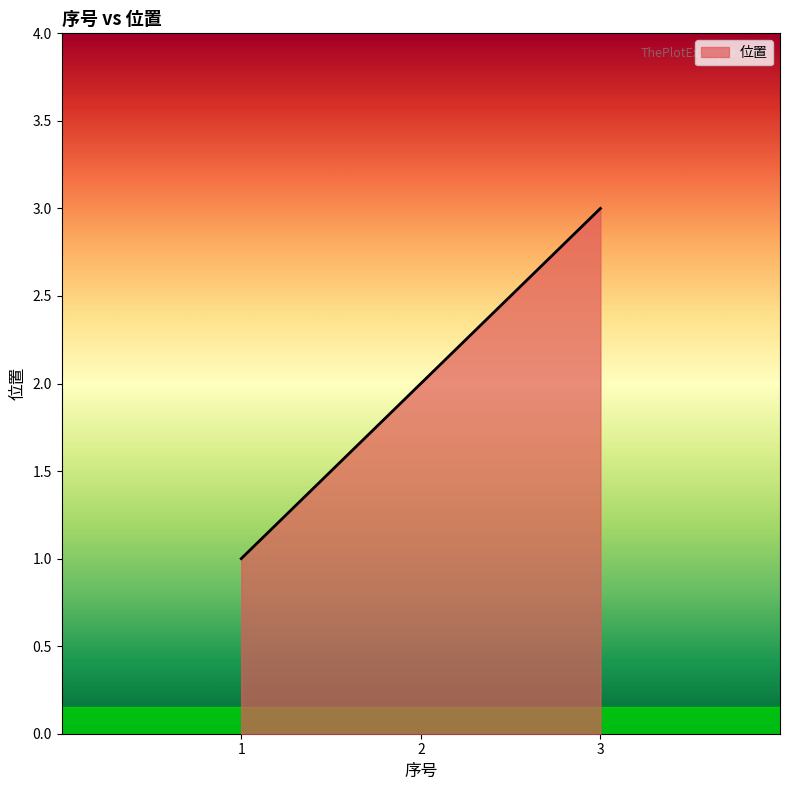

Reading right to left, what are all the values shown in this chart?

3=3	2=2	1=1